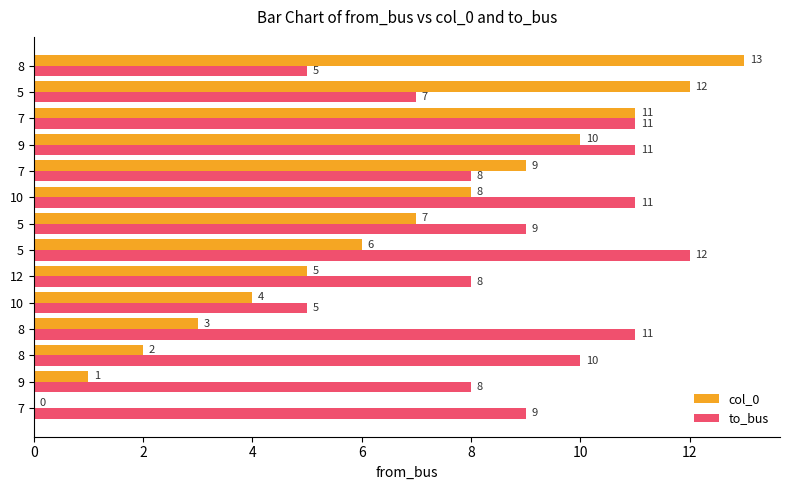

Which series changed the most between 9 and 5?

to_bus